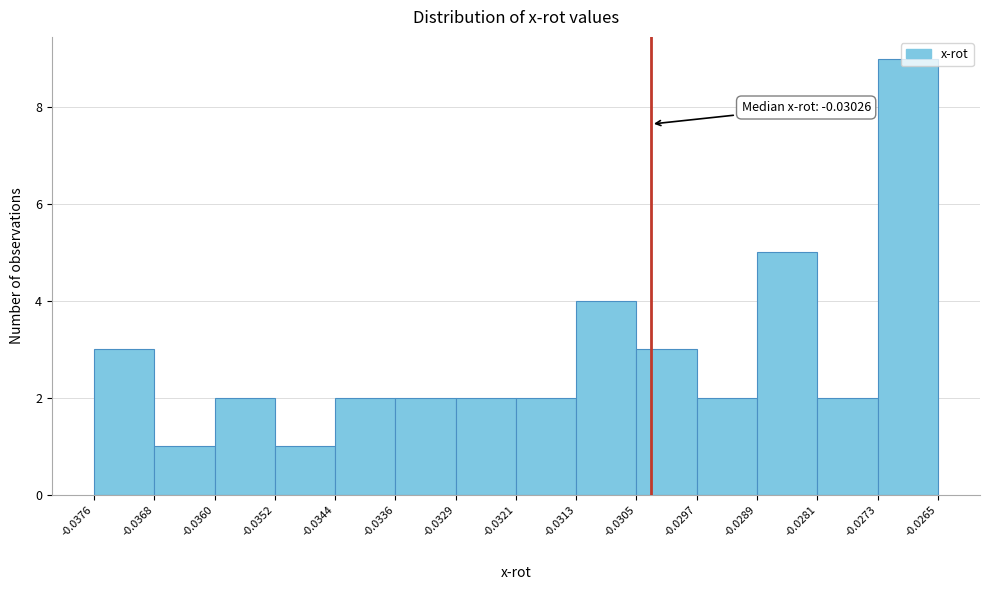

Over which range of the x-axis is the bar tallest?

-0.0273 to -0.0265